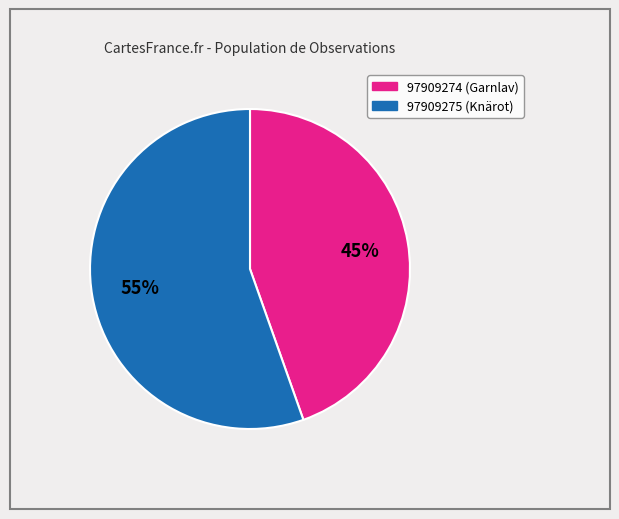

To the nearest percent, what is the average slice percentage?

50%